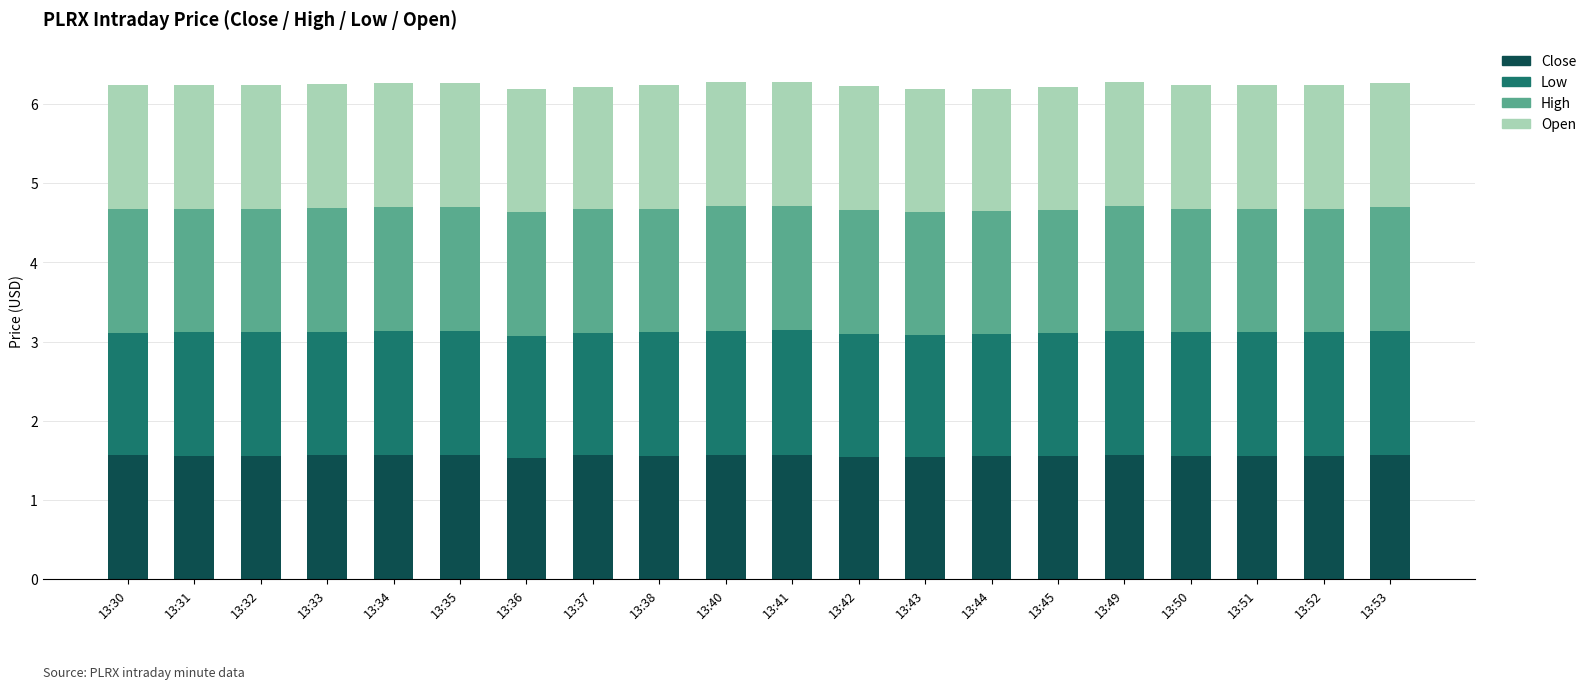

What is the total value across all series at 13:38?

6.2